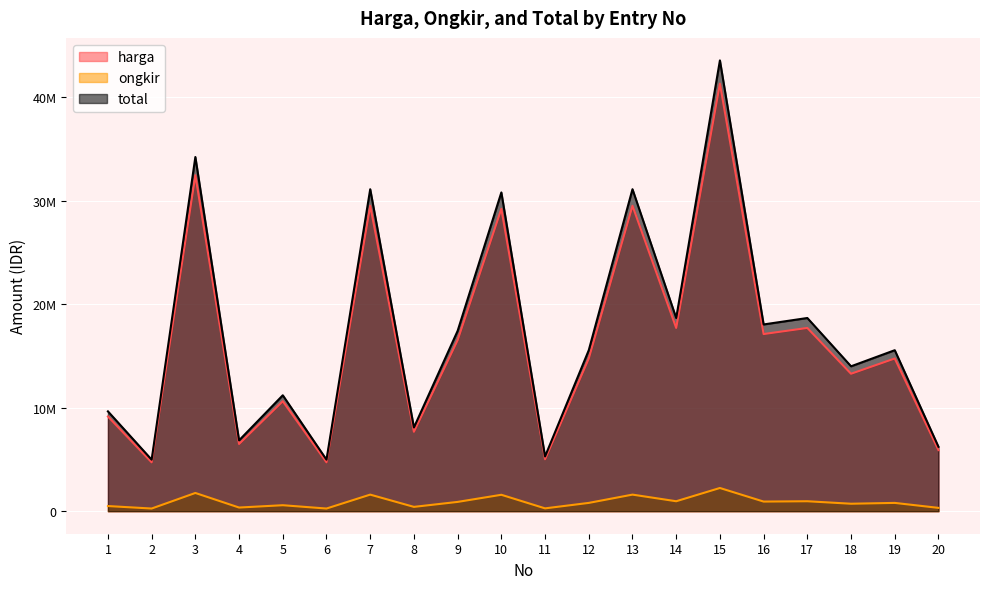

What is the highest value of the ongkir series?

2240000